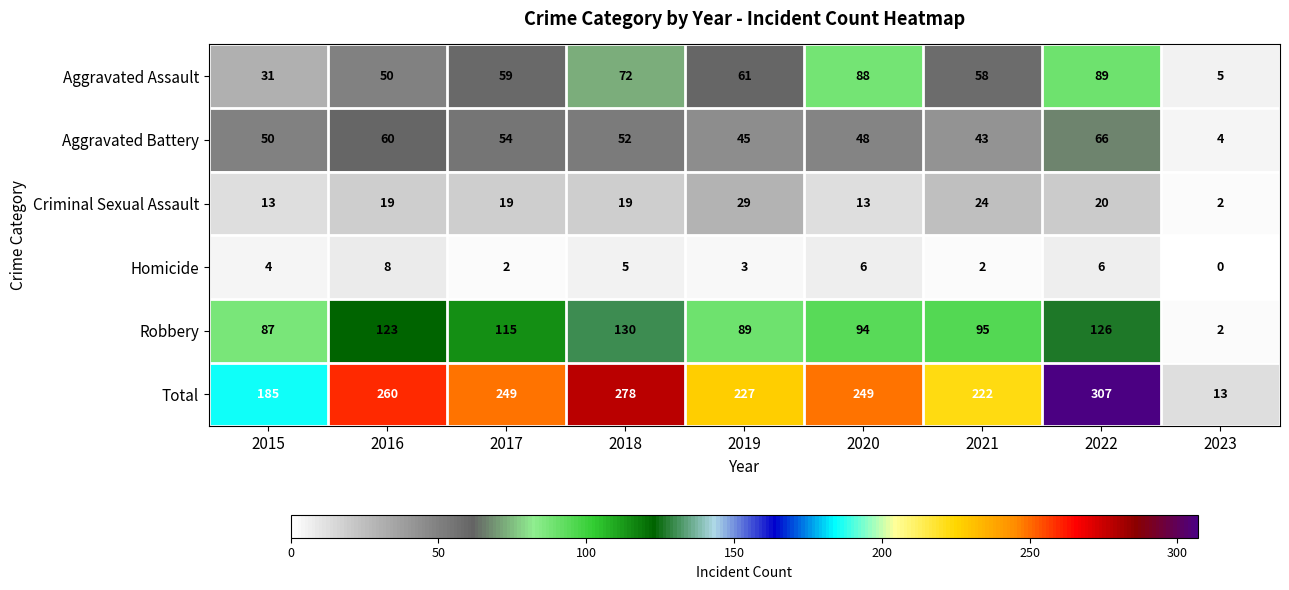

The Aggravated Assault series shows 58 at 2021. True or false?

True